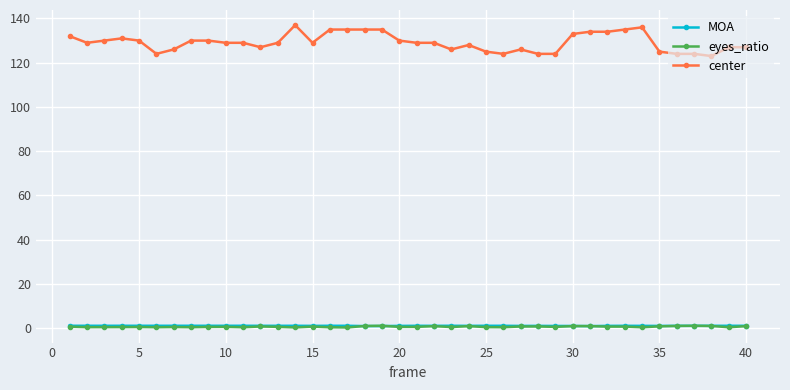

What is the value of the center point at the 15th from the left?

129.0